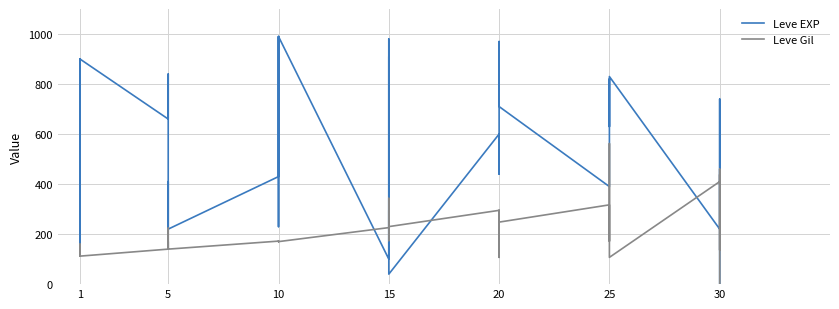

Where is Leve Gil nearest to the value 281?

25